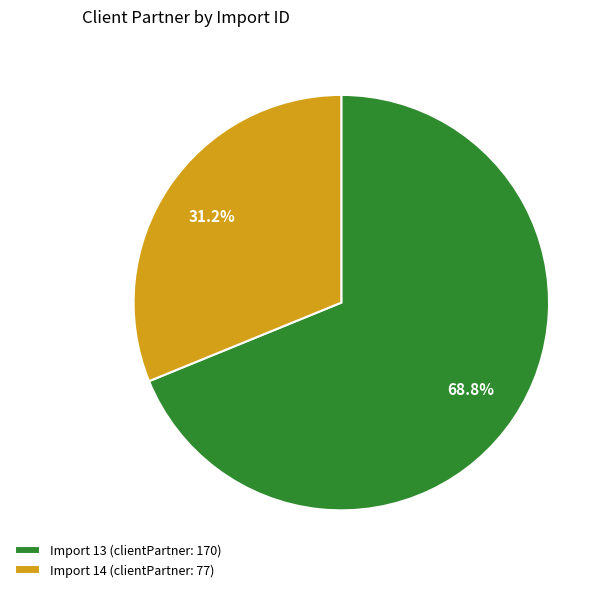

To the nearest percent, what is the difference between the largest and smallest slice percentages?

38%